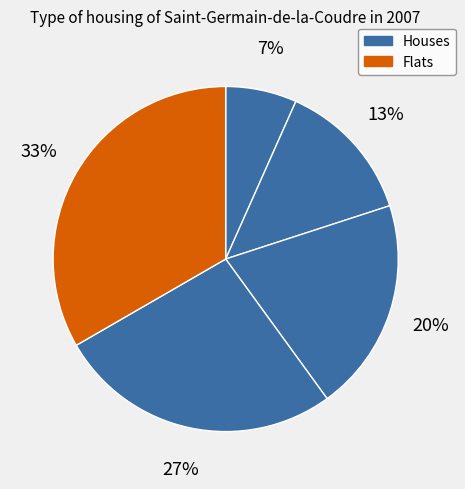

How many segments does this pie chart have?

5